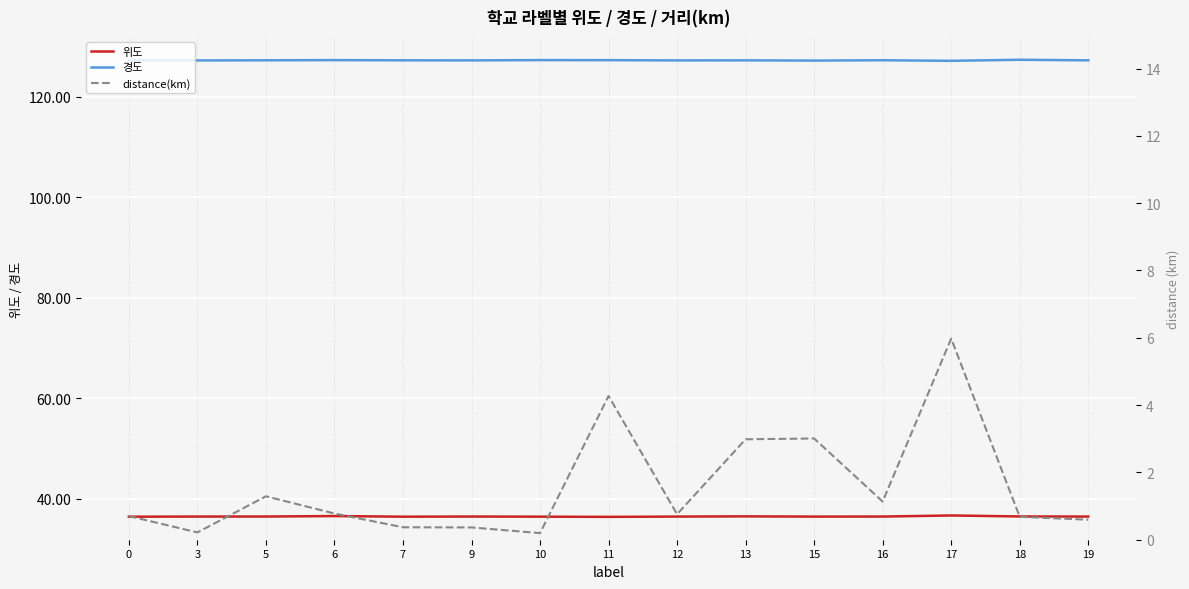

What is the value of the 위도 point at the 8th from the left?

36.4